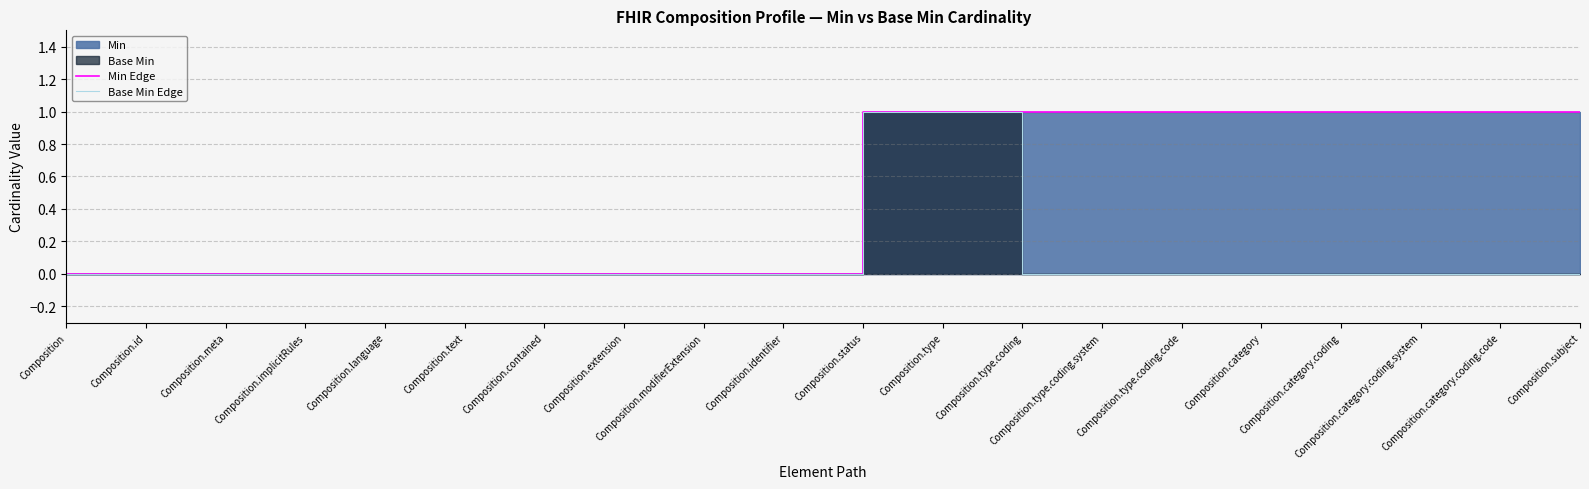

Rank the categories by Base Min Edge value from highest to lowest.

Composition.status, Composition.type, Composition, Composition.id, Composition.meta, Composition.implicitRules, Composition.language, Composition.text, Composition.contained, Composition.extension, Composition.modifierExtension, Composition.identifier, Composition.type.coding, Composition.type.coding.system, Composition.type.coding.code, Composition.category, Composition.category.coding, Composition.category.coding.system, Composition.category.coding.code, Composition.subject